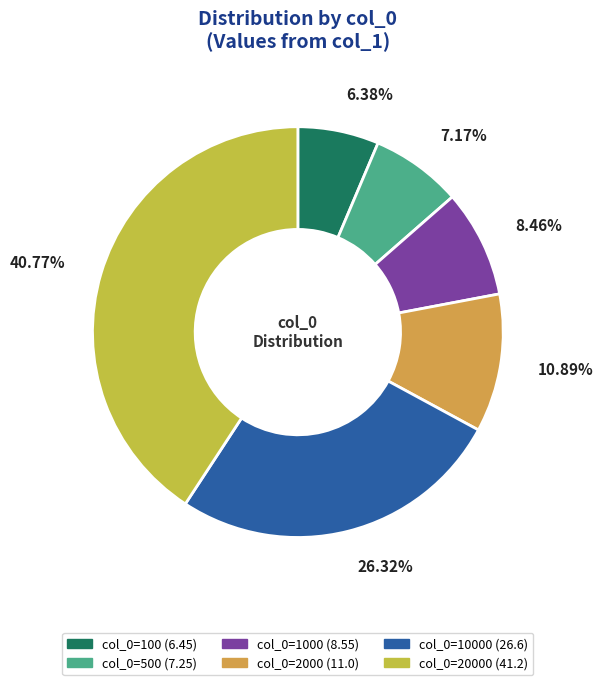

How many segments does this pie chart have?

6